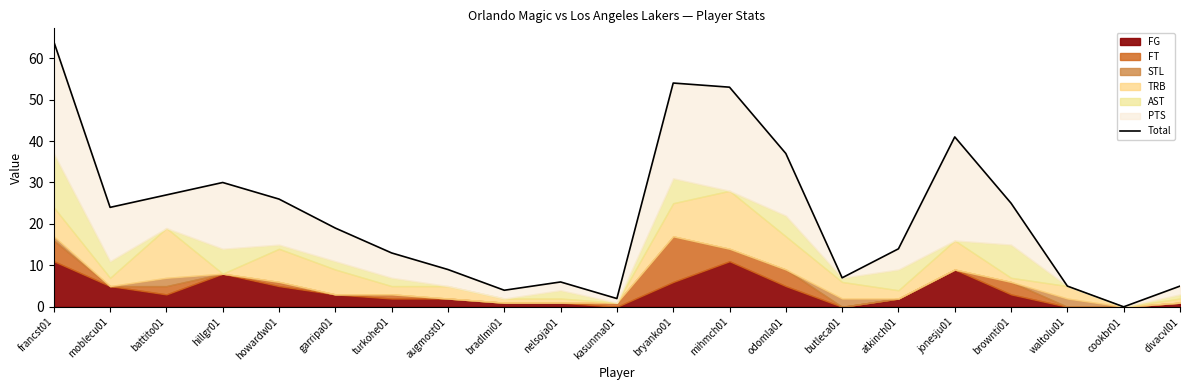

What is the change in value from turkohe01 to butleca01?

-6